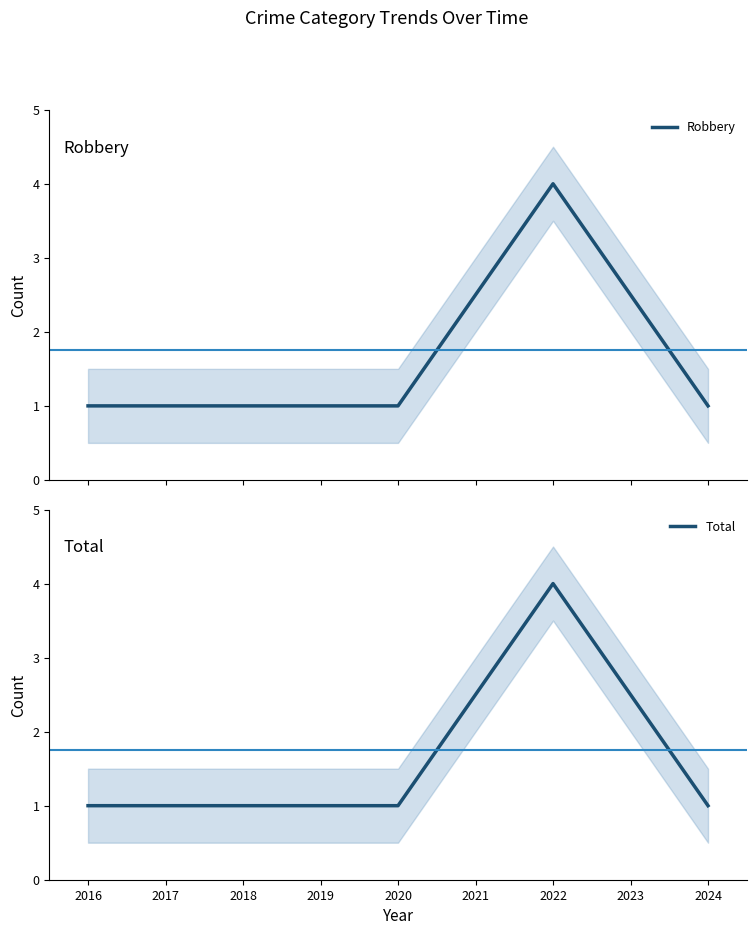

At how many categories does at least one series exceed 1?

1